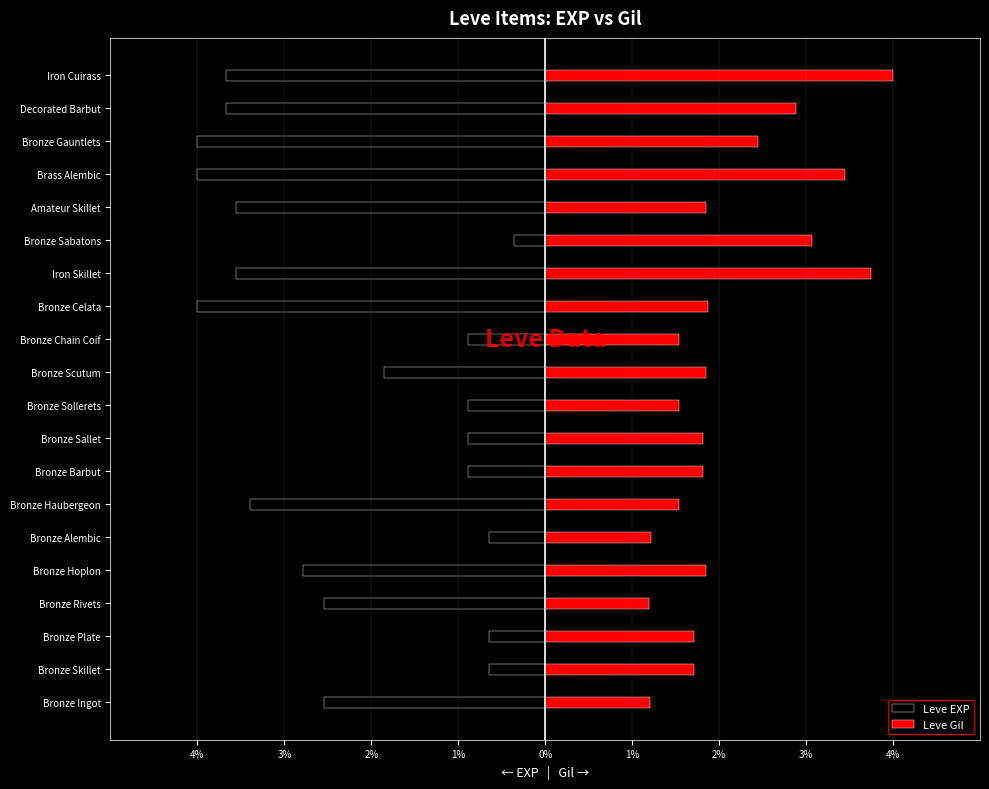

Is it true that Leve Gil equals 1.2 at Bronze Rivets?

True